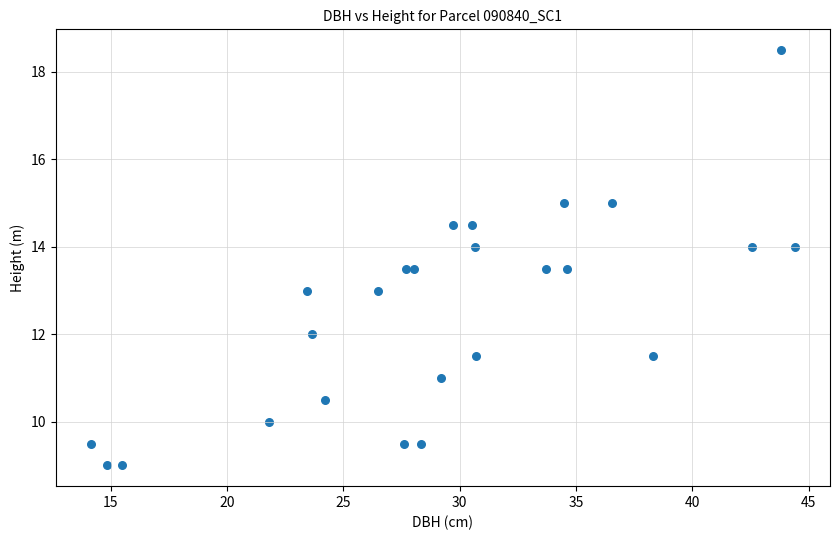

What is the range of Y values (max minus min)?

9.5